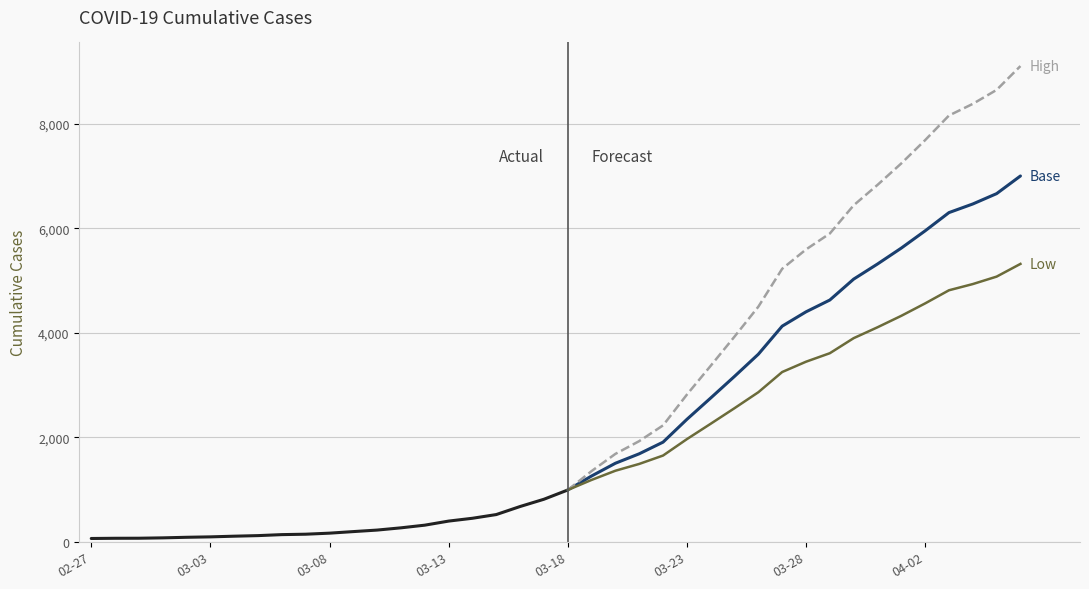

True or false: the data shows 397 at 2020-03-13.

True